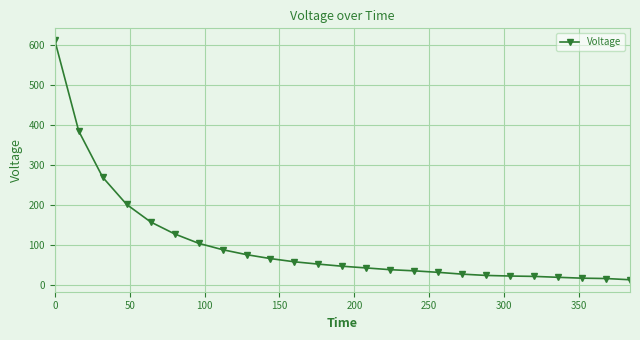

What is the value of the 5th point from the left?

158.2